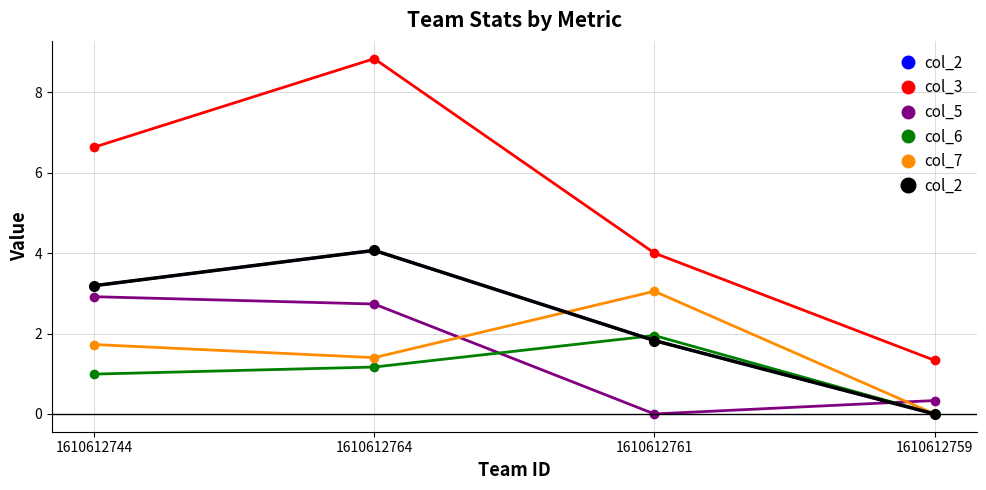

How many col_3 values are between 4 and 8?

2